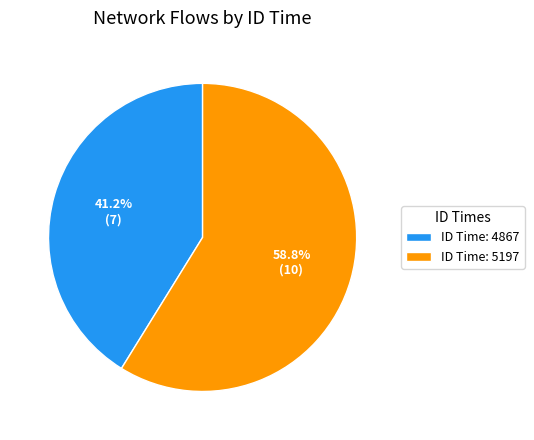

Is there any slice that represents more than half of the pie?

Yes